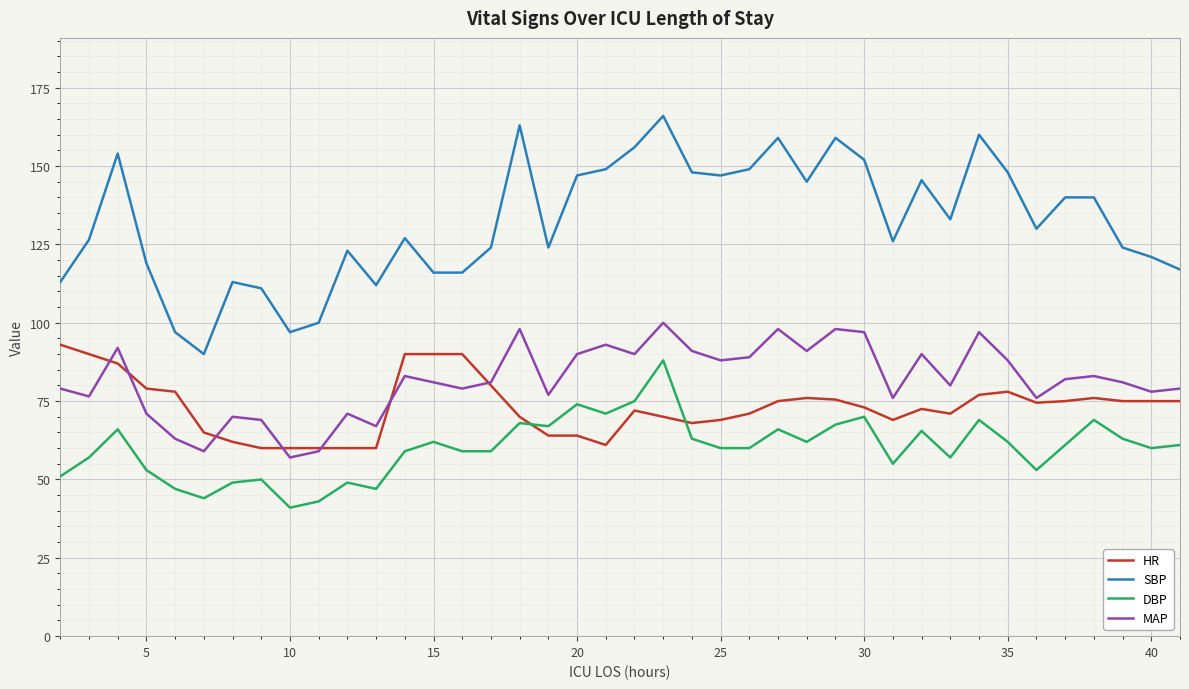

What are all the series names shown in the legend?

HR, SBP, DBP, MAP